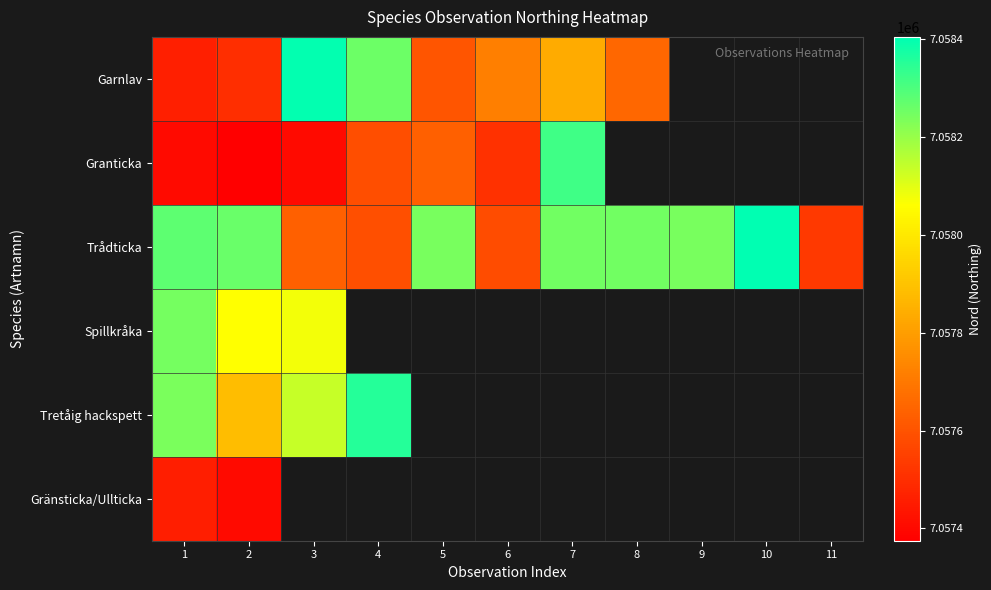

The Garnlav series shows 10091520.0 at 7. True or false?

False